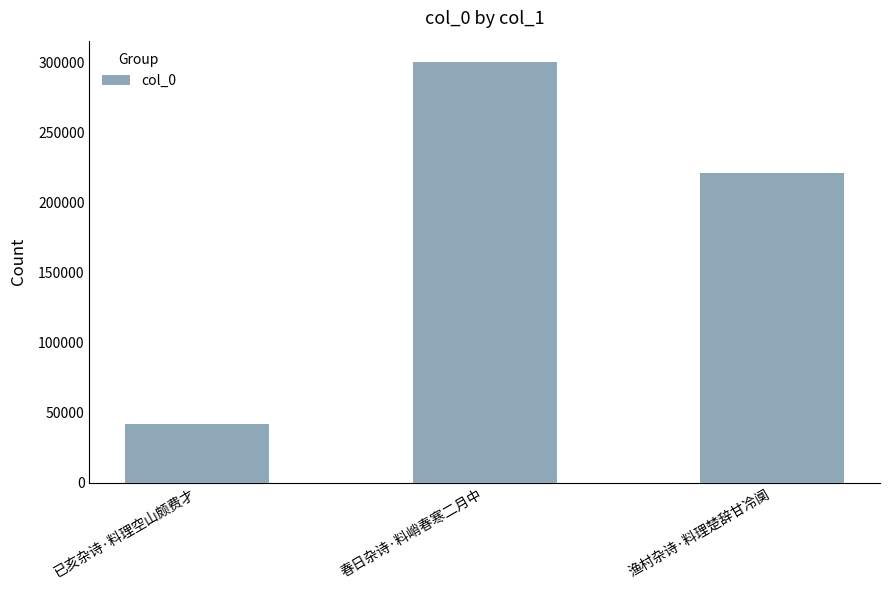

What is the difference between the maximum and second lowest values?

79426